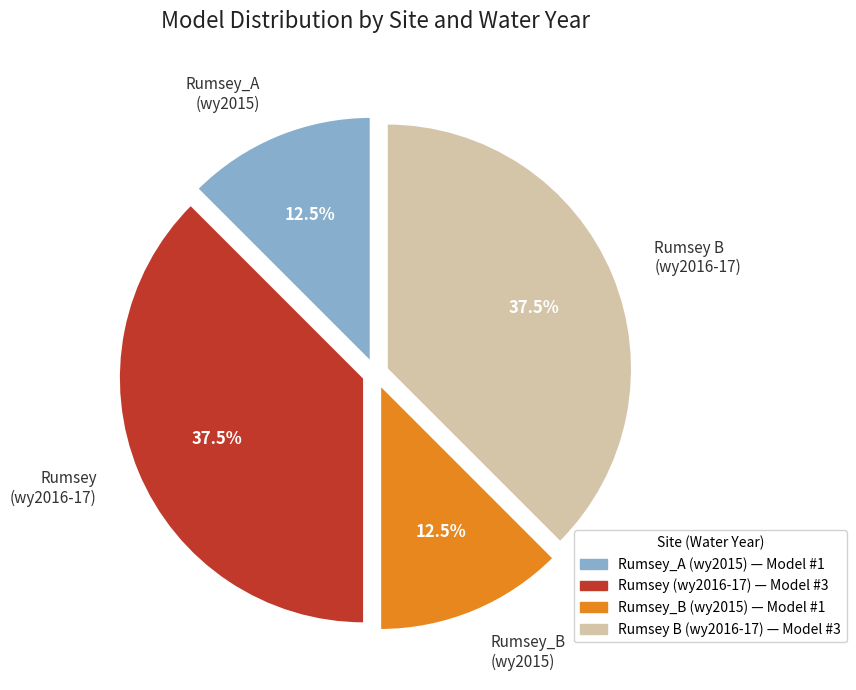

Does Rumsey_A (wy2015) represent more than half of the total?

No